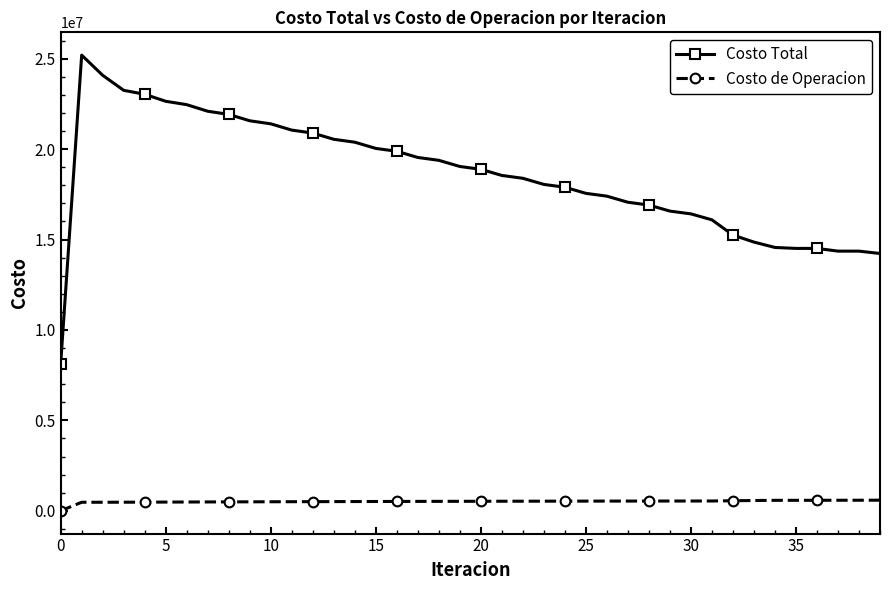

What is the sum of all Costo de Operacion values?

20519375.1